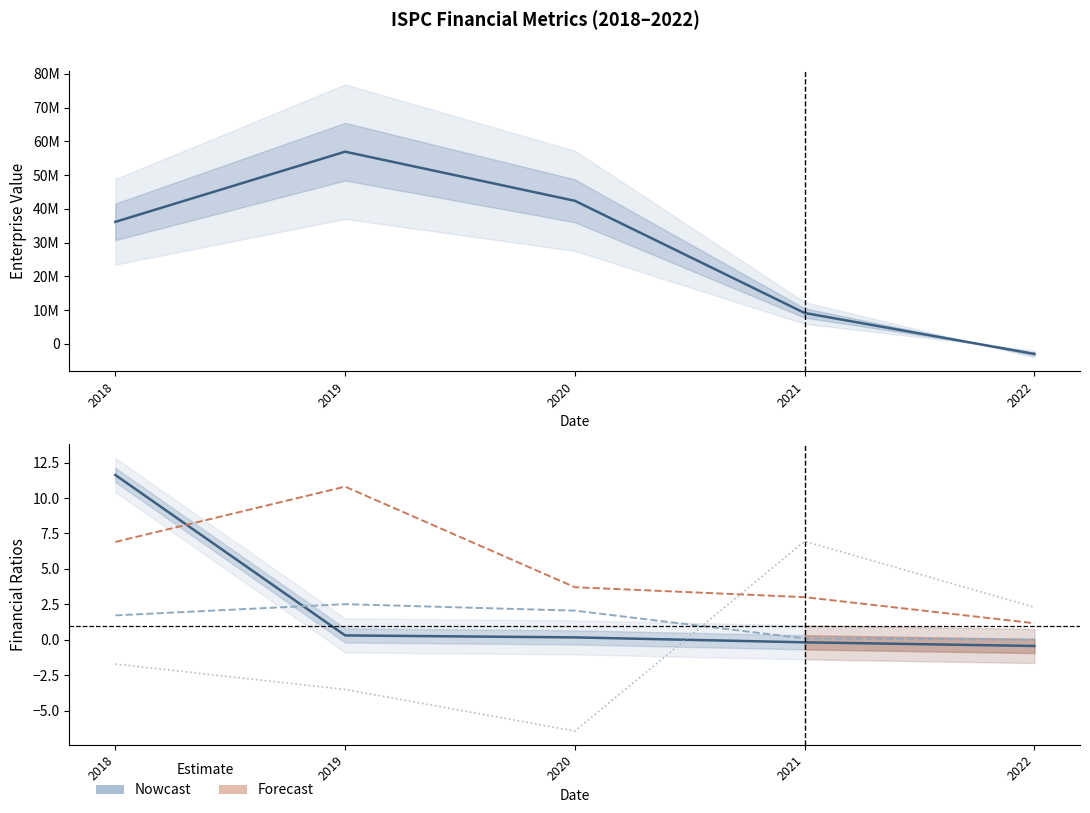

What is the total value across all series at 2021?

9168428.3